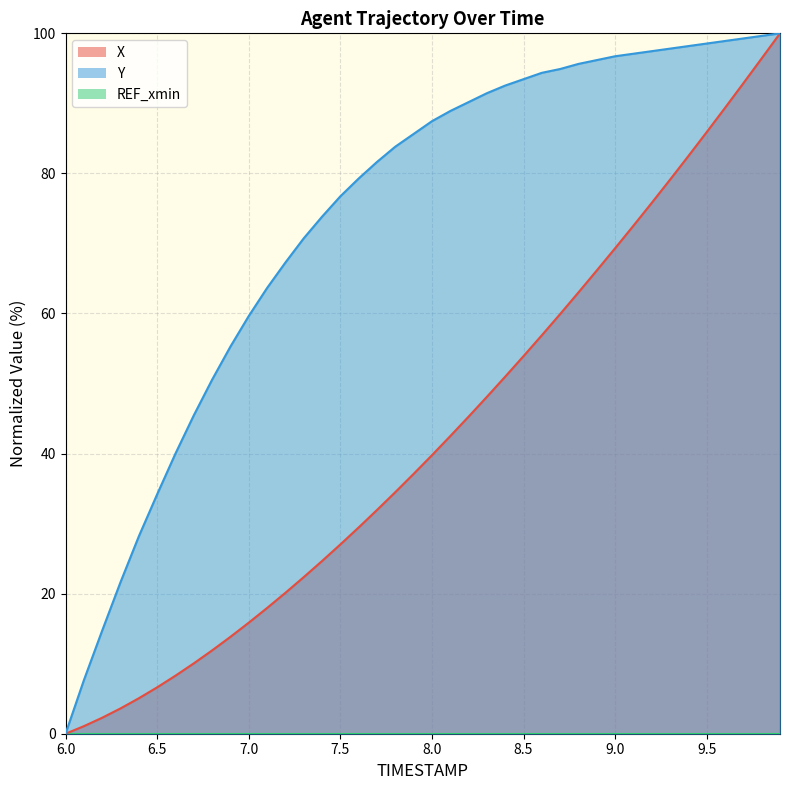

At which category is the sum across all series the highest?

9.9